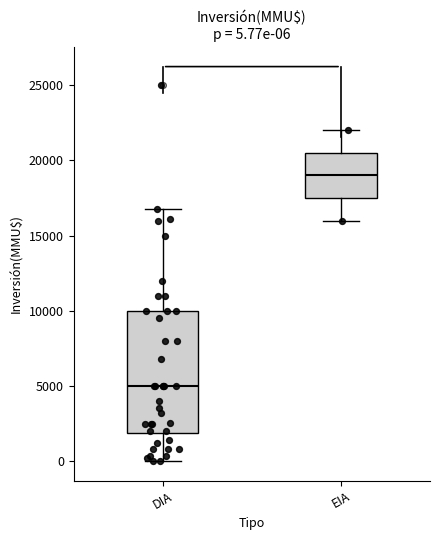

Which box has the lowest median line?

DIA